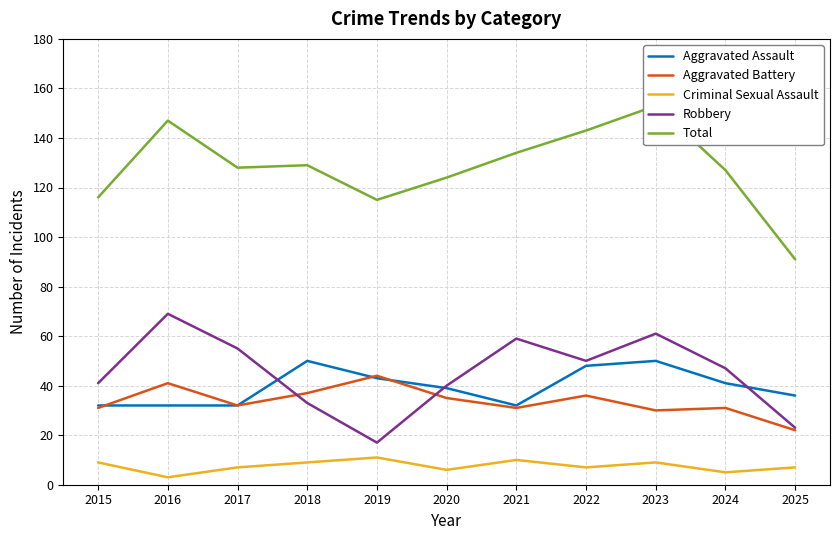

What is the spread (max minus min) of values at 2023?

144